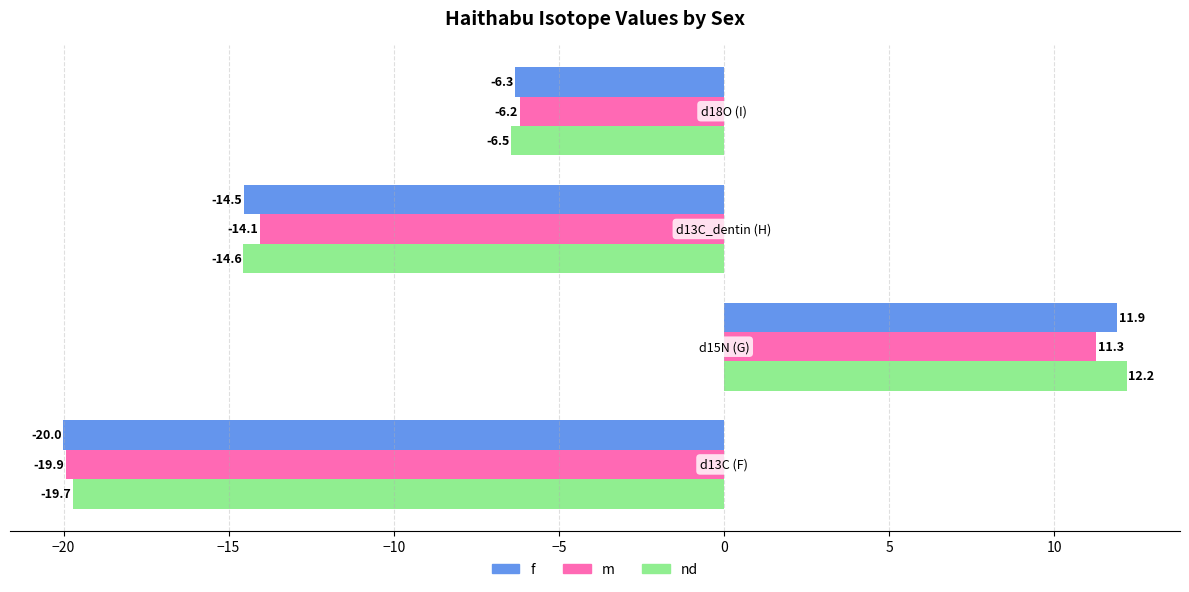

What is the difference between the maximum and minimum values in the nd series?

31.9